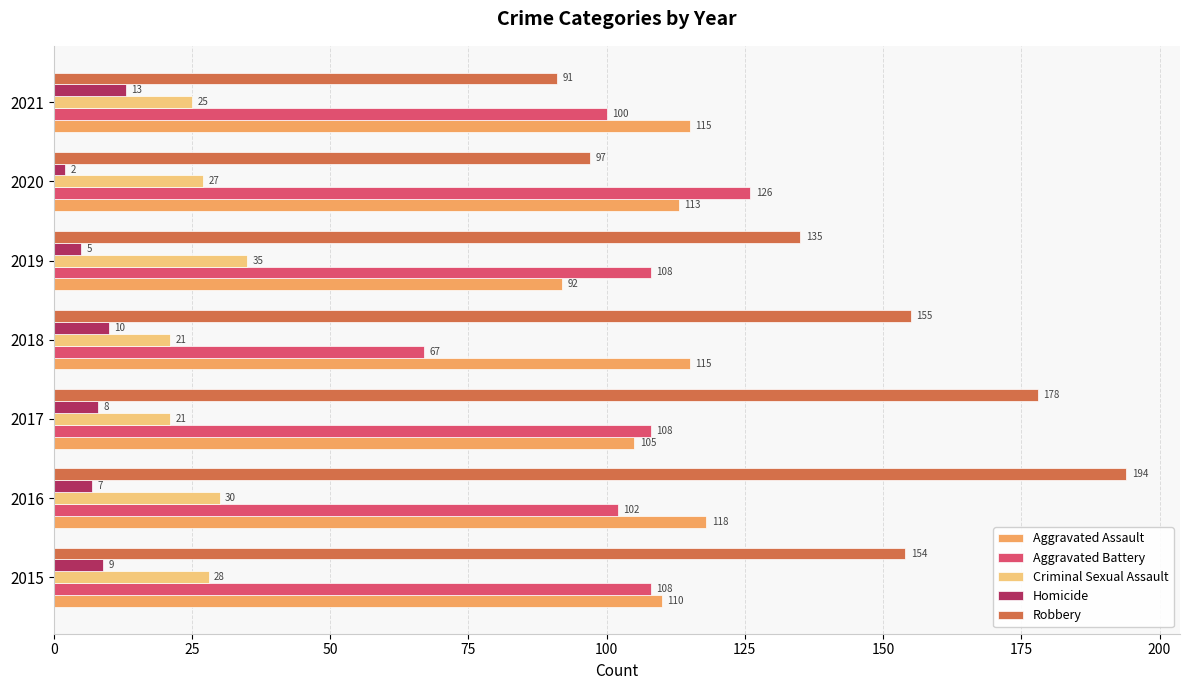

At which category is the sum across all series the highest?

2016